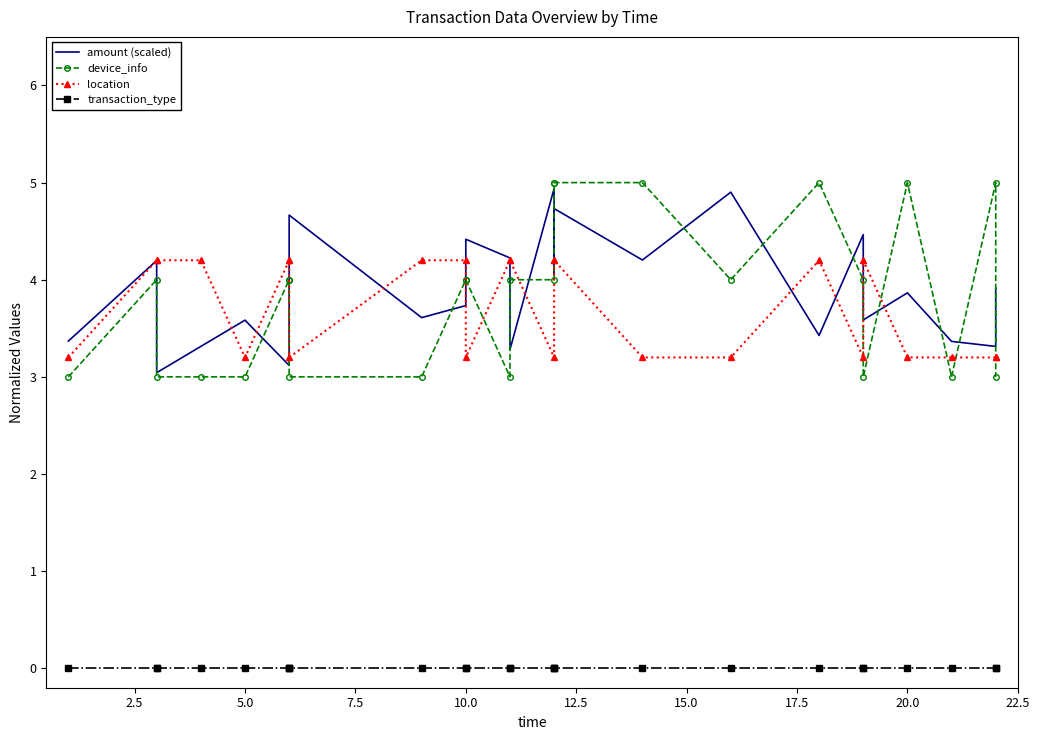

Between 18 and 7.5, which is larger?

18